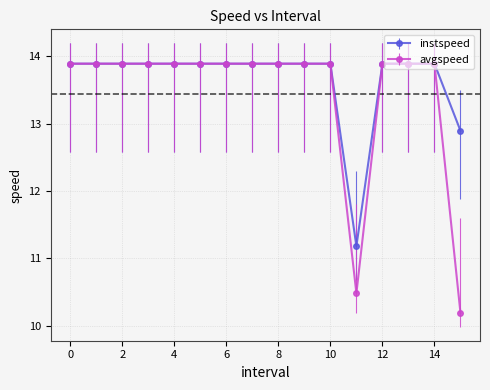

Reading left to right, what are all the values shown in this chart?

instspeed: 13.9	13.9	13.9	13.9	13.9	13.9	13.9	13.9	13.9	13.9	13.9	11.2	13.9	13.9	13.9	12.9
avgspeed: 13.9	13.9	13.9	13.9	13.9	13.9	13.9	13.9	13.9	13.9	13.9	10.5	13.9	13.9	13.9	10.2